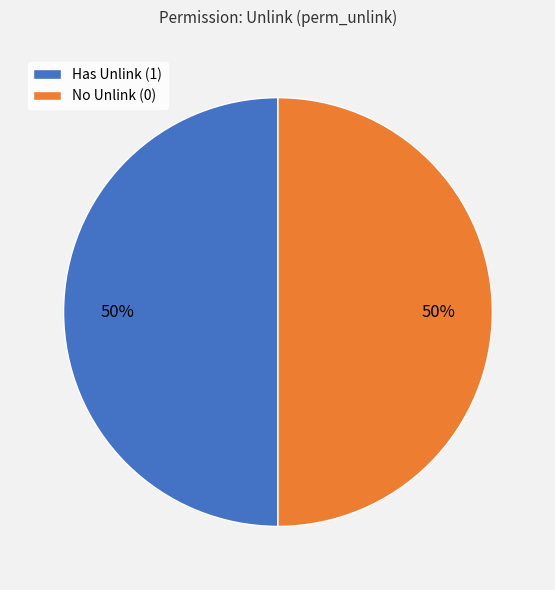

Is the sum of Has Unlink (1) and No Unlink (0) greater than half?

Yes